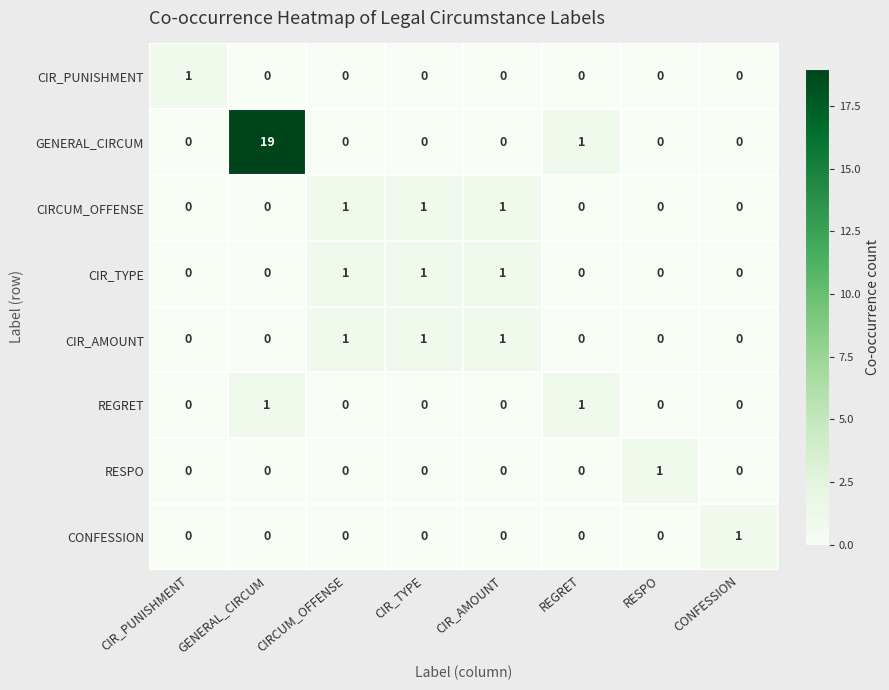

Count the CIR_TYPE values in the range 0 to 1.

8